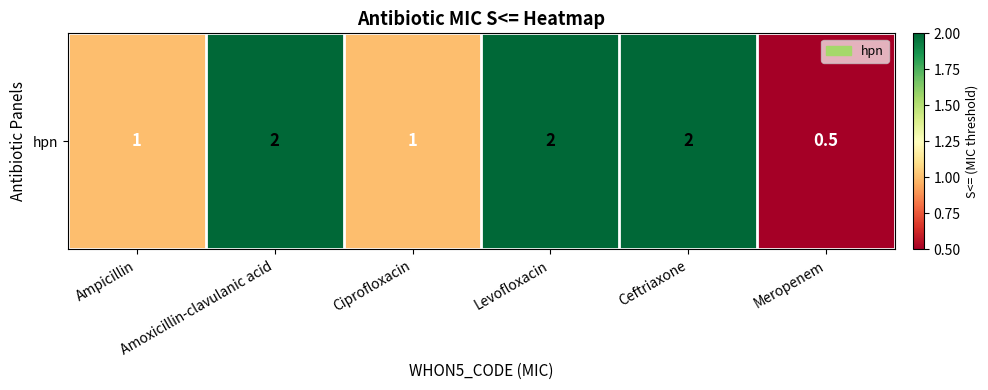

What is the ratio of the value at Ceftriaxone to the value at Ciprofloxacin?

2.0